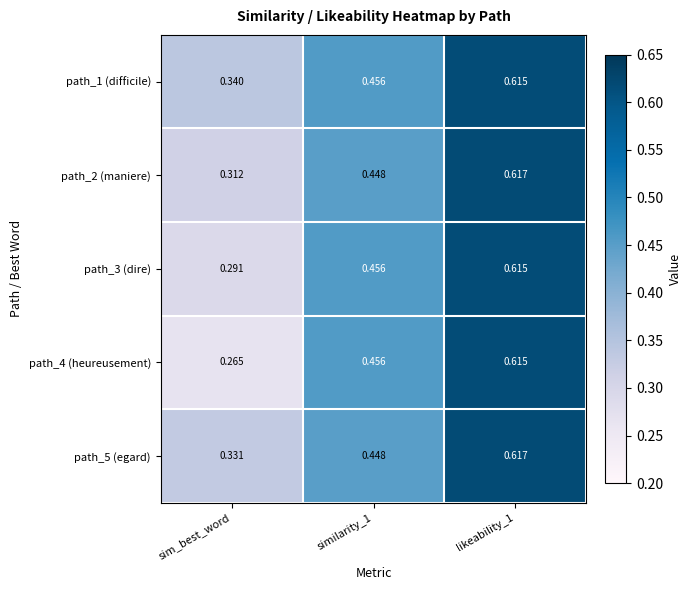

At which label does path_4 (heureusement) reach its minimum?

sim_best_word